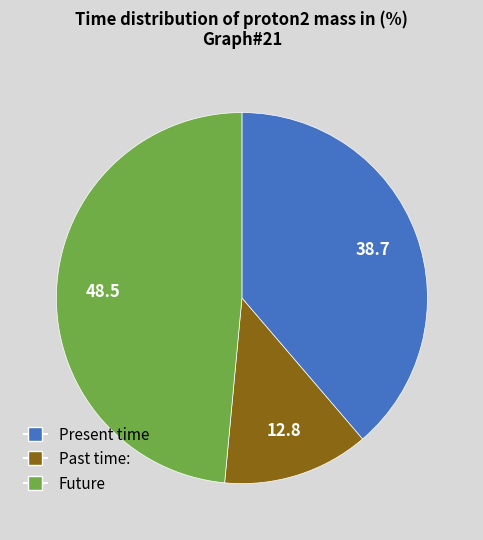

Is there a majority slice in this chart?

No